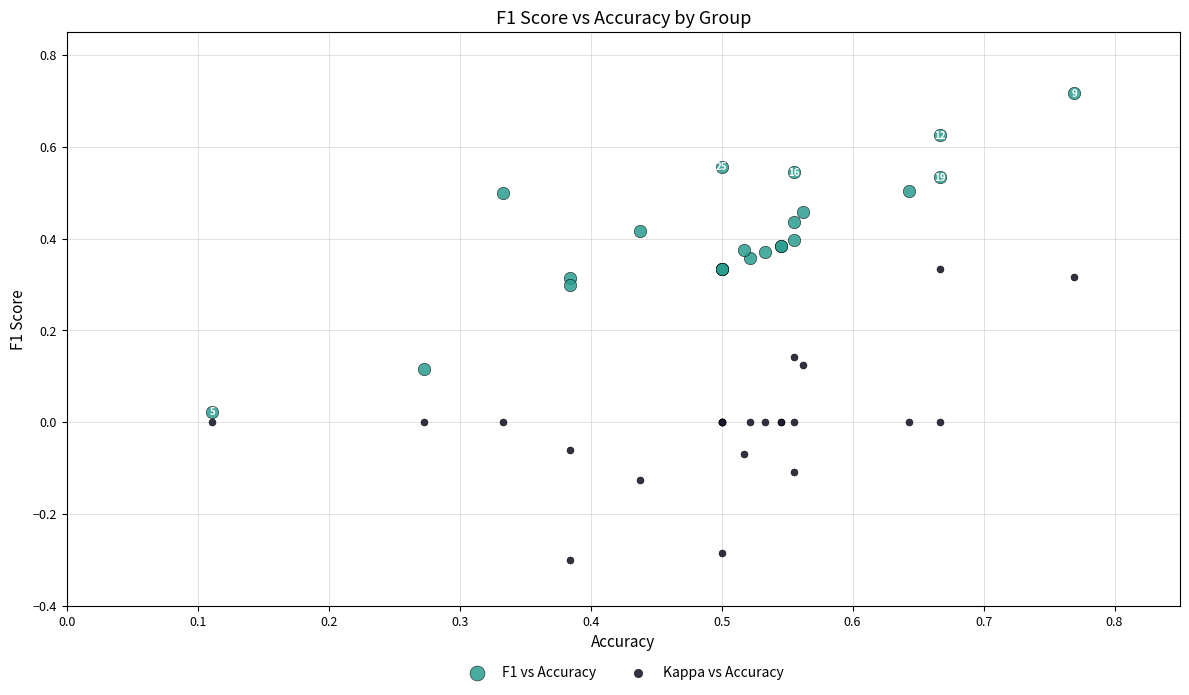

Which series contains the highest Y value?

F1 vs Accuracy